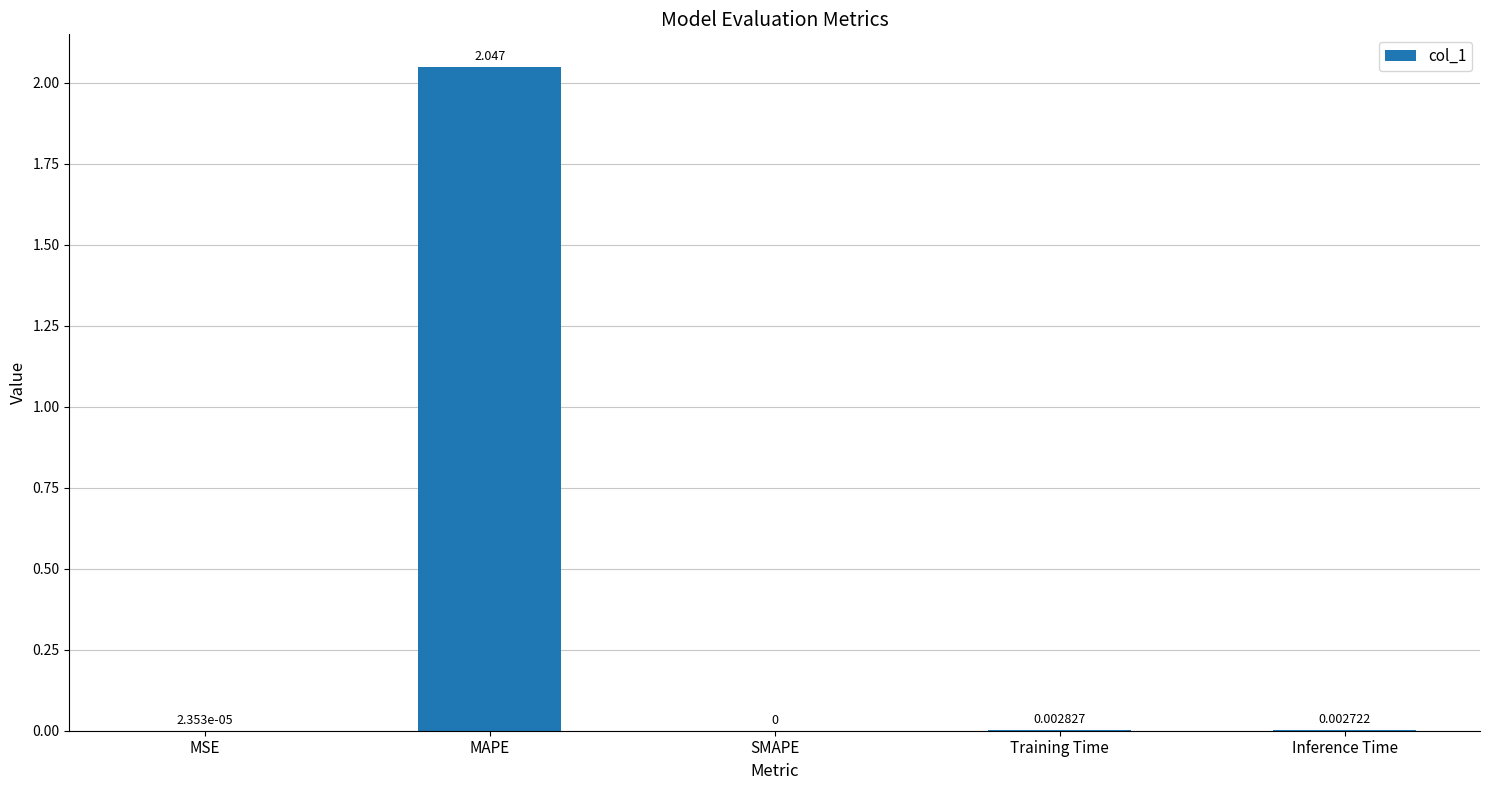

At which category does the chart reach its peak across all series?

MAPE